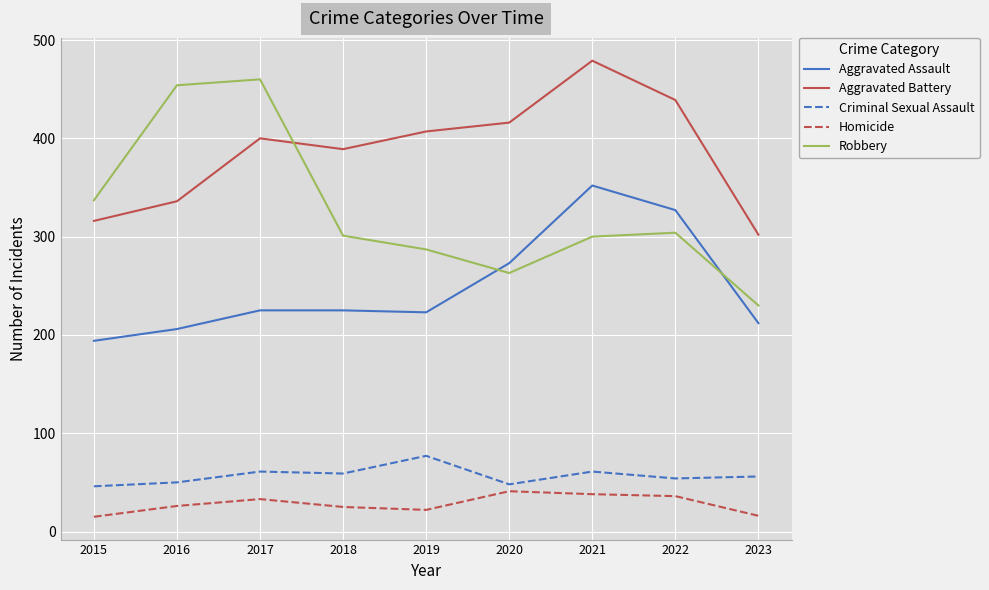

What is the total value across all series at 2018?

999